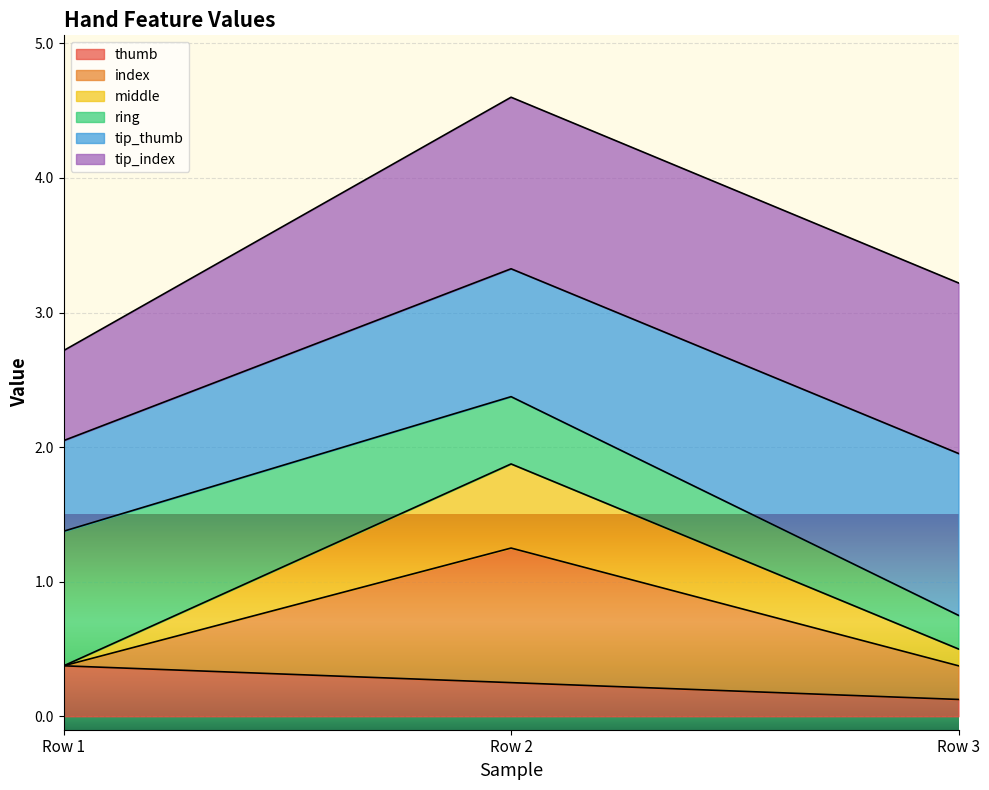

What is the difference between the thumb values at Row 3 and Row 2?

0.1